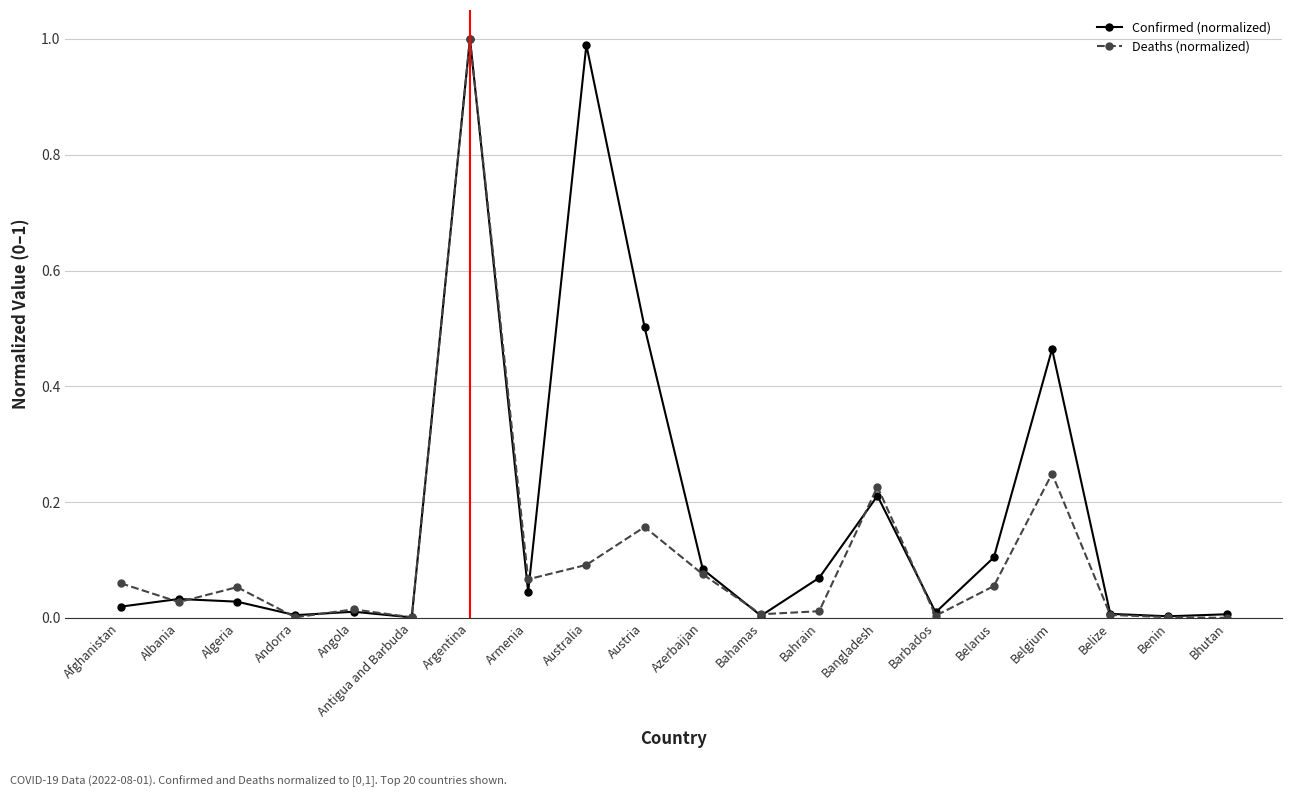

The value of Deaths (normalized) at Algeria is 0.1. True or false?

True